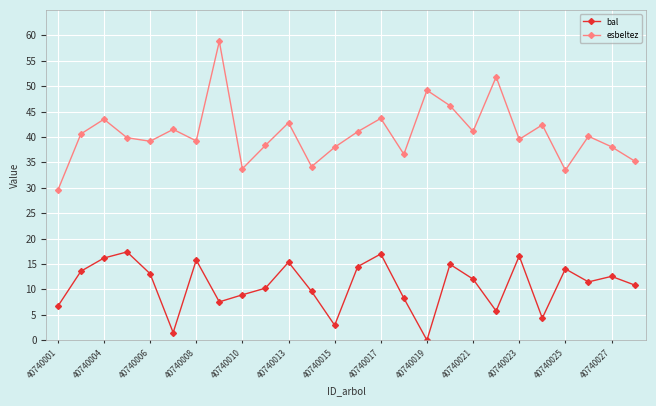

List the series in order of their peak value, lowest first.

bal, esbeltez